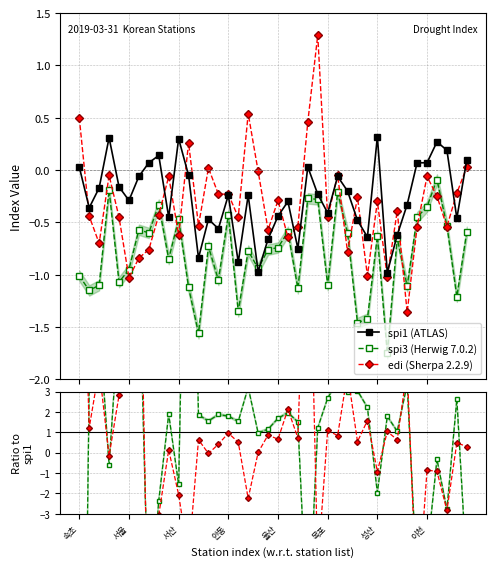

True or false: edi (Sherpa 2.2.9) has more than 0 points higher than both neighbors.

True